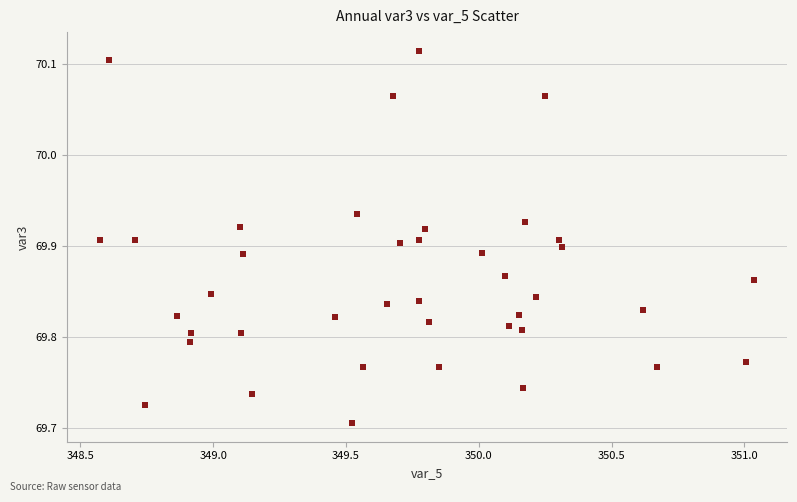

What is the range of Y values (max minus min)?

0.4